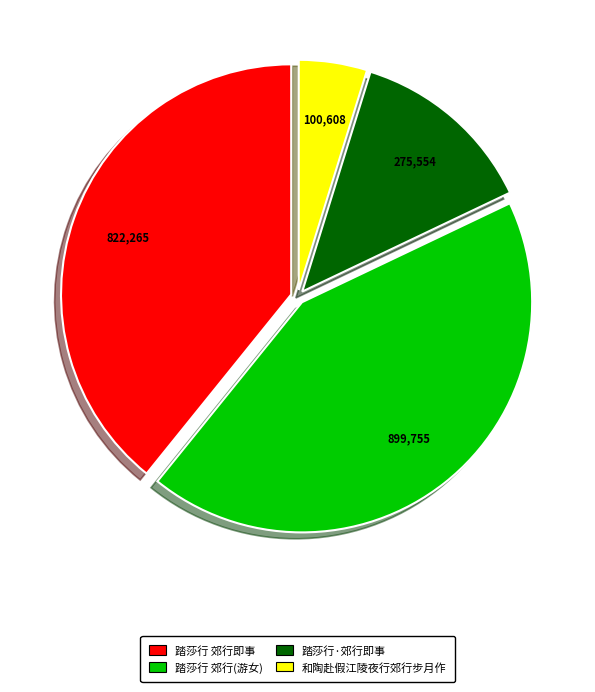

Does any single category account for the majority?

No